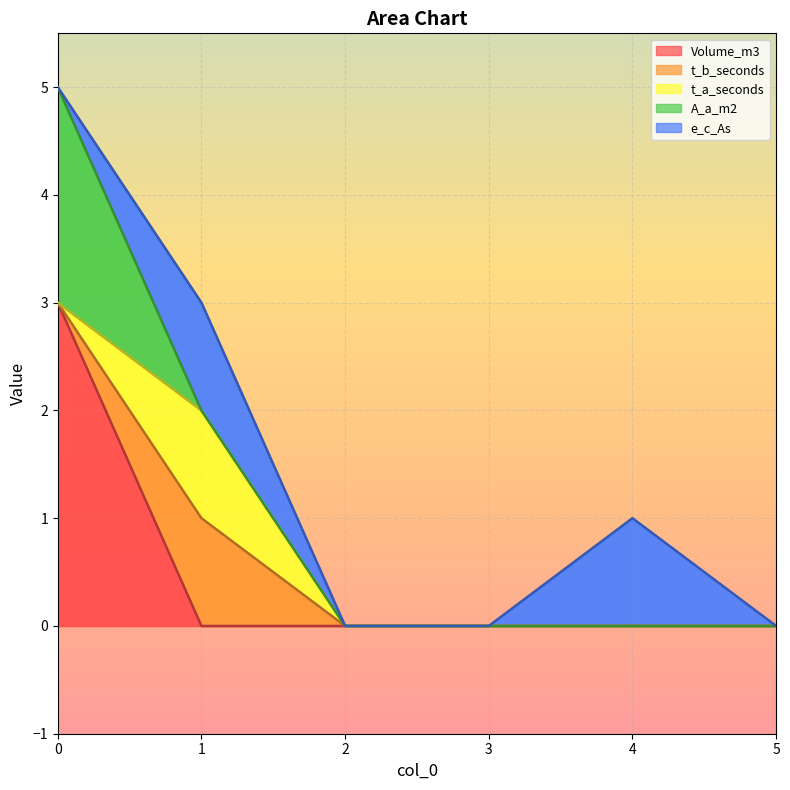

Is the value of t_b_seconds at 2 greater than the value of Volume_m3 at 1?

No